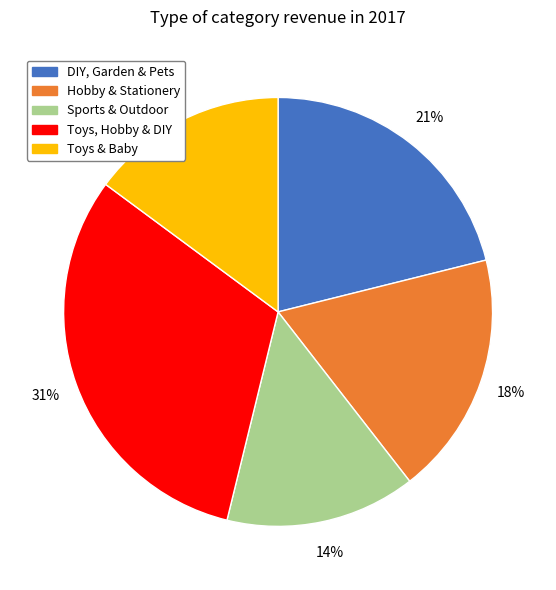

To the nearest percent, what is the average slice percentage?

20%